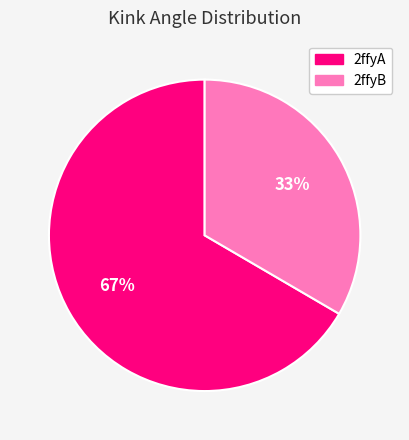

True or false: 2ffyB accounts for 33% of the total.

True